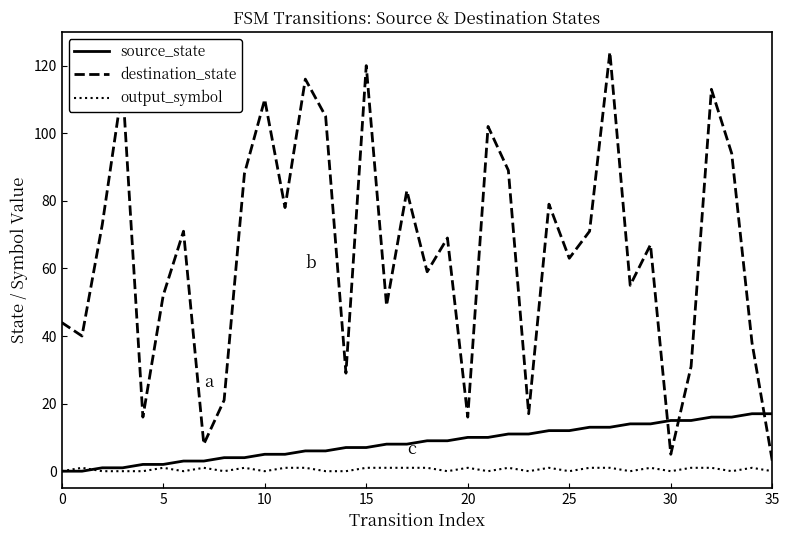

True or false: destination_state and output_symbol intersect in this chart.

False